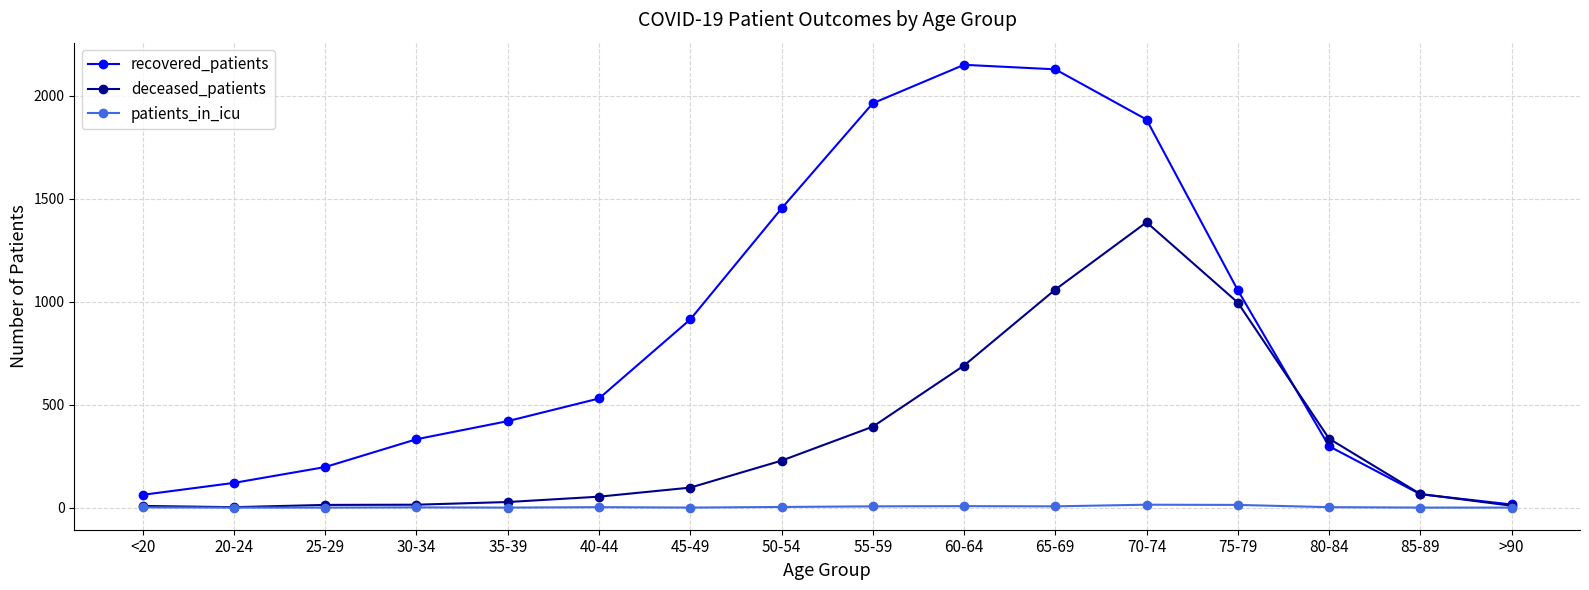

List the series in order of their peak value, lowest first.

patients_in_icu, deceased_patients, recovered_patients